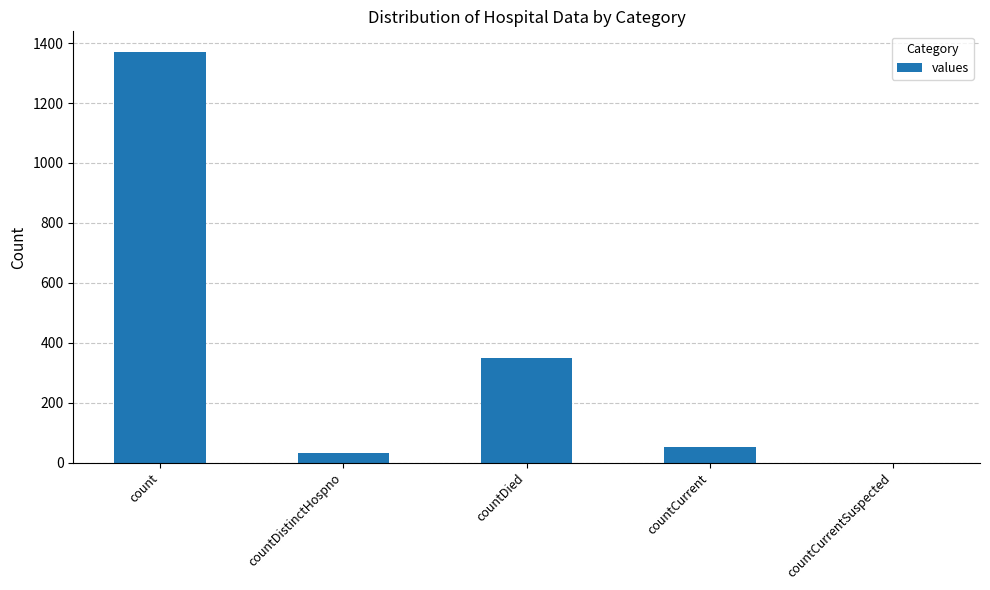

The chart shows a value of 0 at countCurrentSuspected. True or false?

True